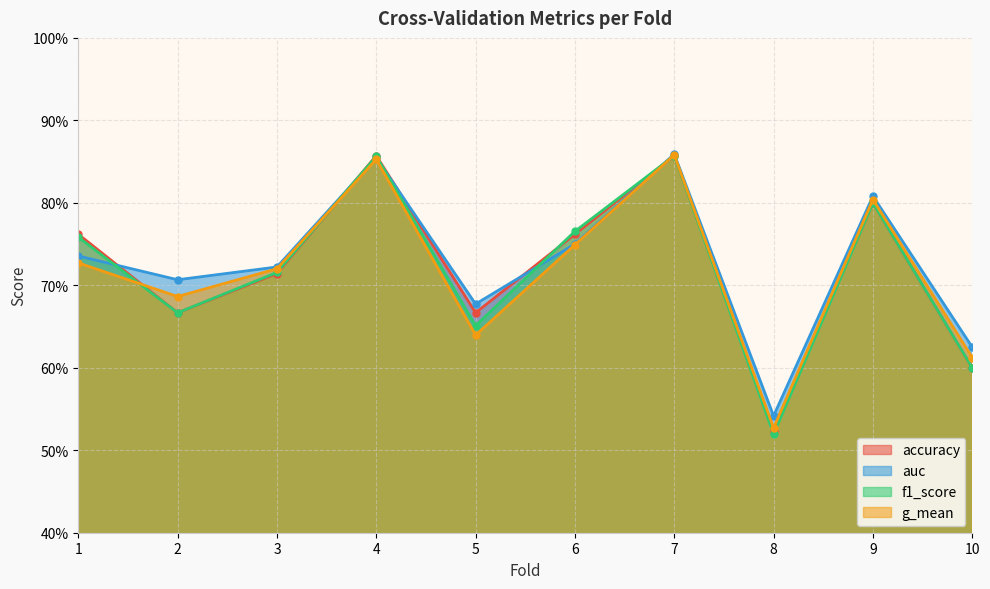

What are all the series names shown in the legend?

accuracy, auc, f1_score, g_mean